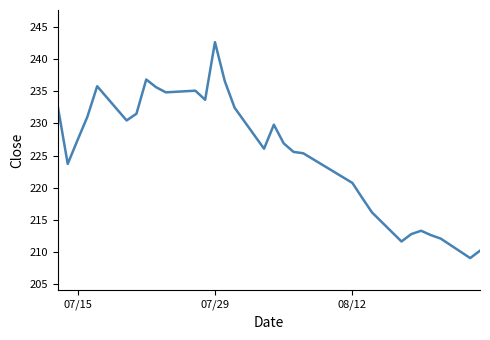

What is the maximum value shown in the chart?

242.6